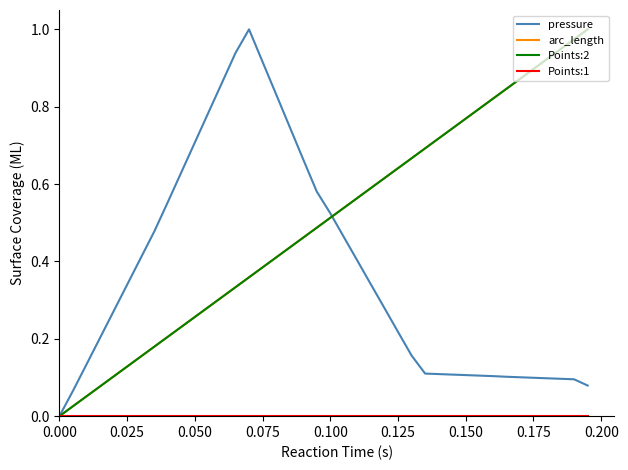

Reading right to left, list all the values displayed in this chart.

pressure: 0.1	0.1	0.1	0.1	0.1	0.1	0.1	0.1	0.1	0.1	0.1	0.1	0.1	0.2	0.2	0.3	0.3	0.4	0.5	0.5	0.6	0.7	0.7	0.8	0.9	1.0	0.9	0.9	0.8	0.7	0.6	0.6	0.5	0.4	0.3	0.3	0.2	0.1	0.1	0.0
arc_length: 1.0	1.0	0.9	0.9	0.9	0.9	0.8	0.8	0.8	0.8	0.7	0.7	0.7	0.7	0.6	0.6	0.6	0.6	0.5	0.5	0.5	0.5	0.4	0.4	0.4	0.4	0.3	0.3	0.3	0.3	0.2	0.2	0.2	0.2	0.1	0.1	0.1	0.1	0.0	0.0
Points:2: 1.0	1.0	0.9	0.9	0.9	0.9	0.8	0.8	0.8	0.8	0.7	0.7	0.7	0.7	0.6	0.6	0.6	0.6	0.5	0.5	0.5	0.5	0.4	0.4	0.4	0.4	0.3	0.3	0.3	0.3	0.2	0.2	0.2	0.2	0.1	0.1	0.1	0.1	0.0	0.0
Points:1: 0.0	0.0	0.0	0.0	0.0	0.0	0.0	0.0	0.0	0.0	0.0	0.0	0.0	0.0	0.0	0.0	0.0	0.0	0.0	0.0	0.0	0.0	0.0	0.0	0.0	0.0	0.0	0.0	0.0	0.0	0.0	0.0	0.0	0.0	0.0	0.0	0.0	0.0	0.0	0.0